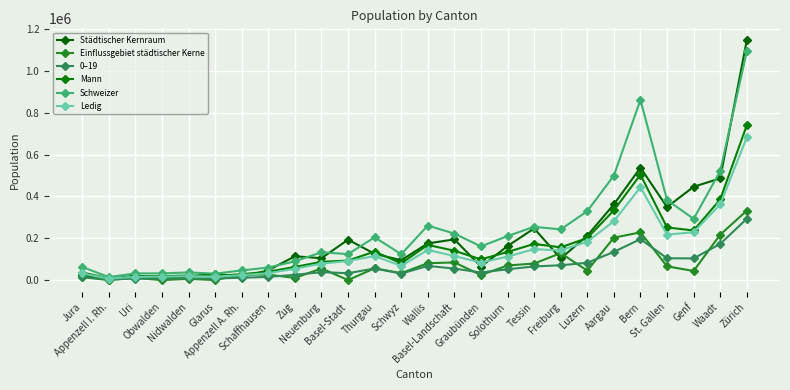

What is the difference between the Mann values at Tessin and Graubünden?

74024